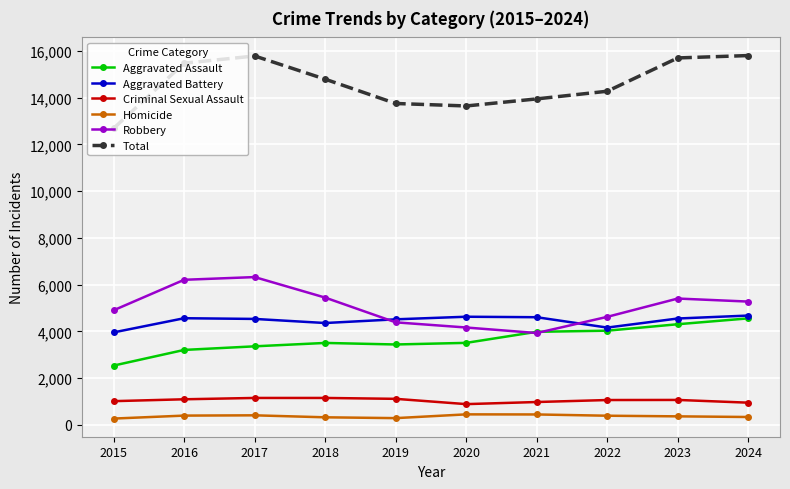

How many data points in Aggravated Battery are less than 4551?

5